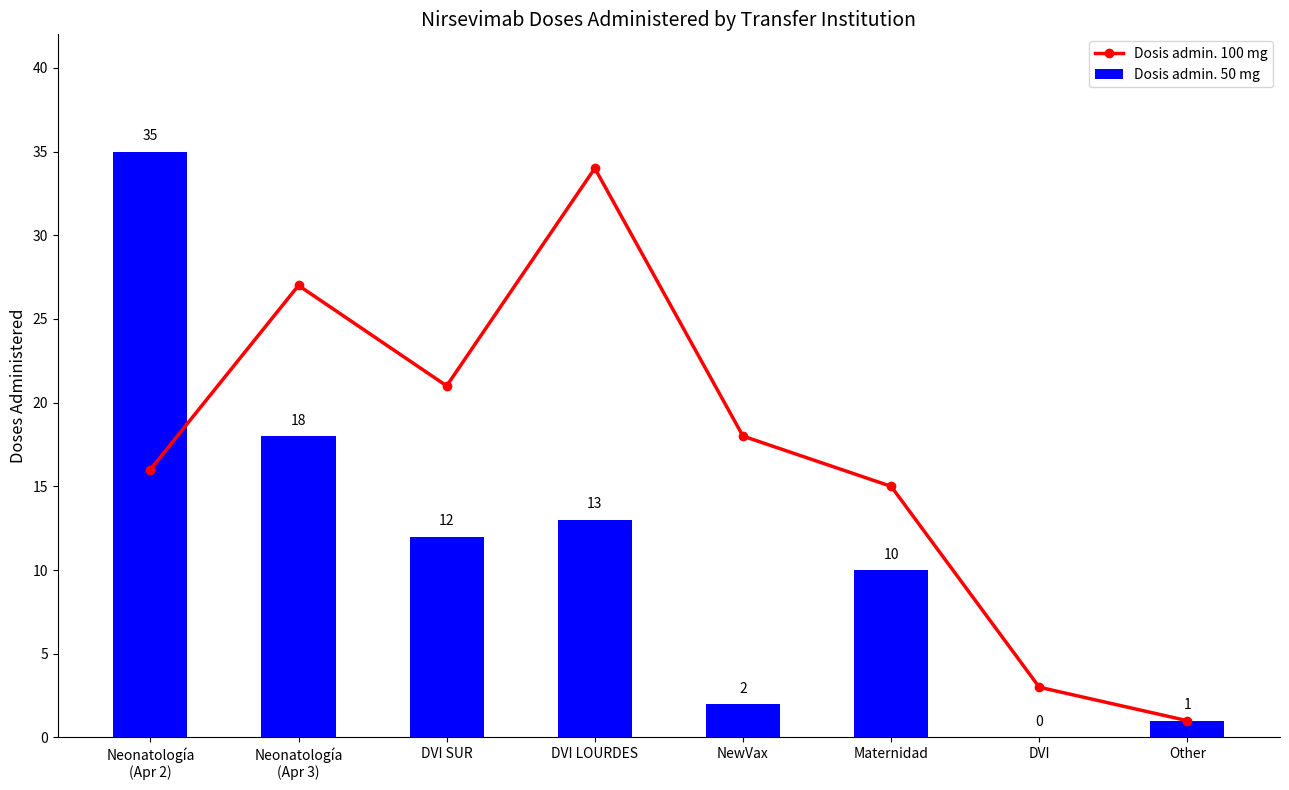

What is the difference between the maximum and minimum values in the Dosis admin. 50 mg series?

35